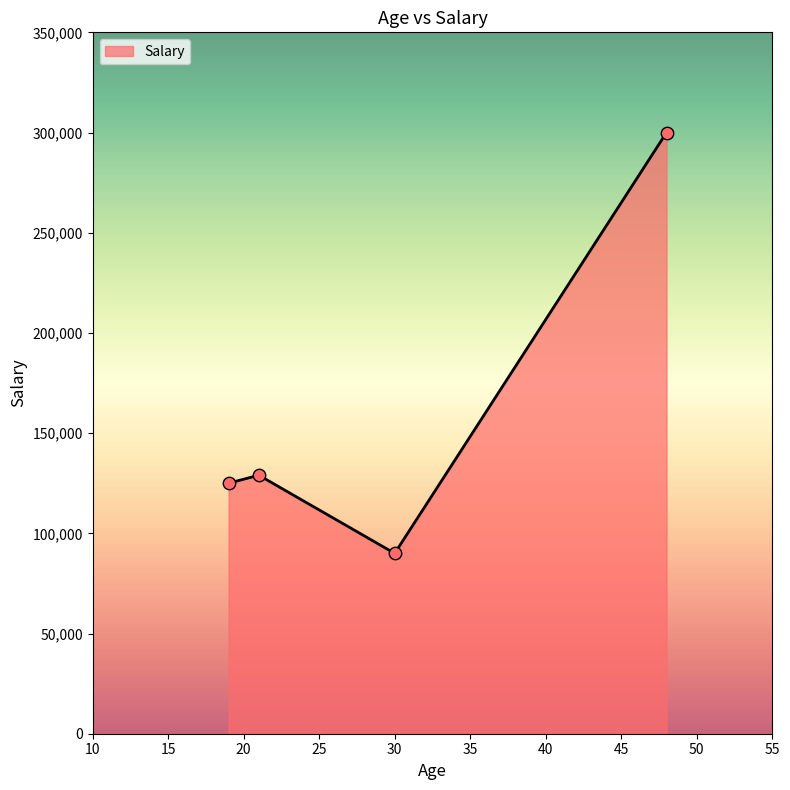

What is the sum of all values?

644000